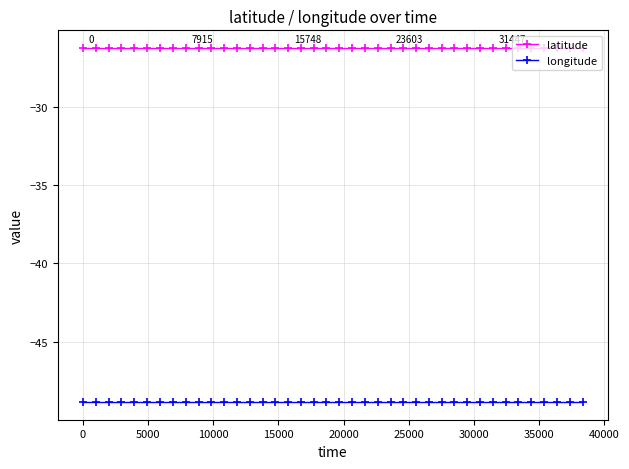

Which series has the largest total across all categories?

latitude